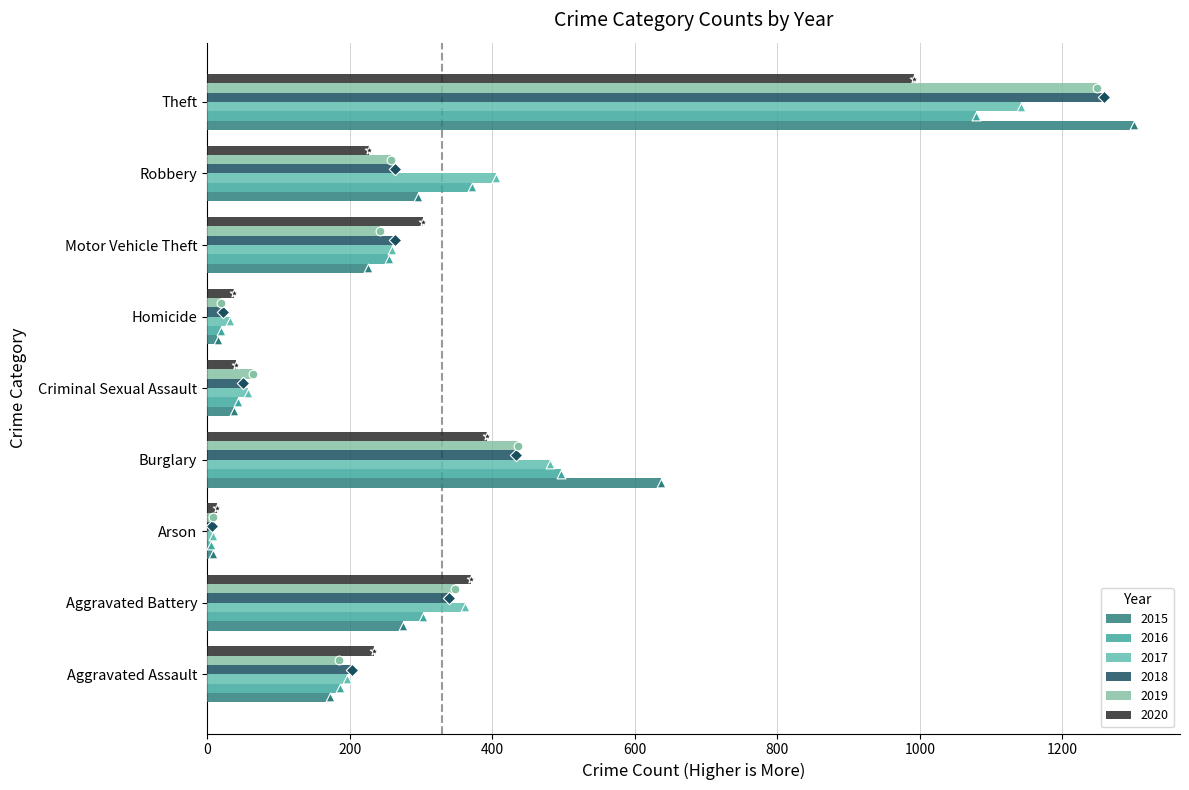

At how many categories does at least one series exceed 579?

2